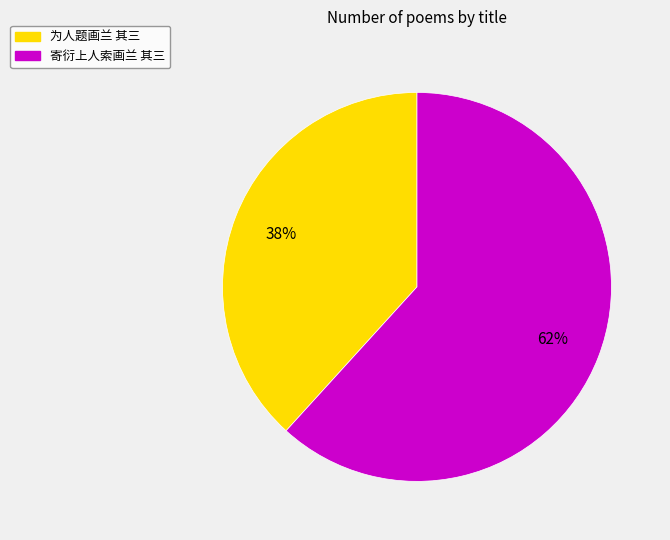

True or false: 为人题画兰 其三 accounts for 51% of the total.

False